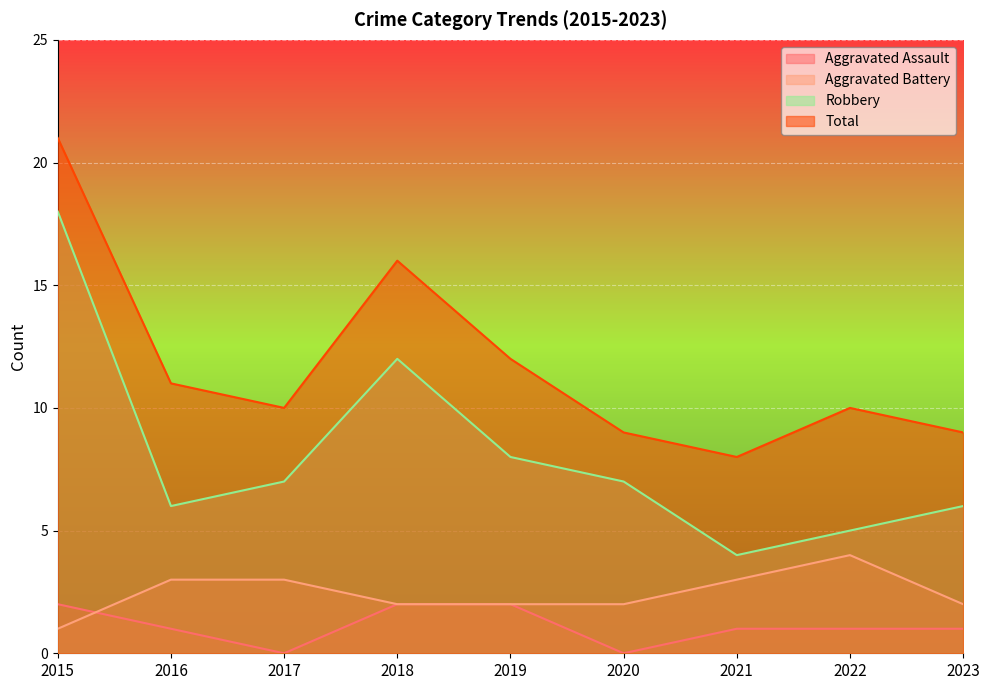

Rank the series by their maximum value, from lowest to highest.

Aggravated Assault, Aggravated Battery, Robbery, Total